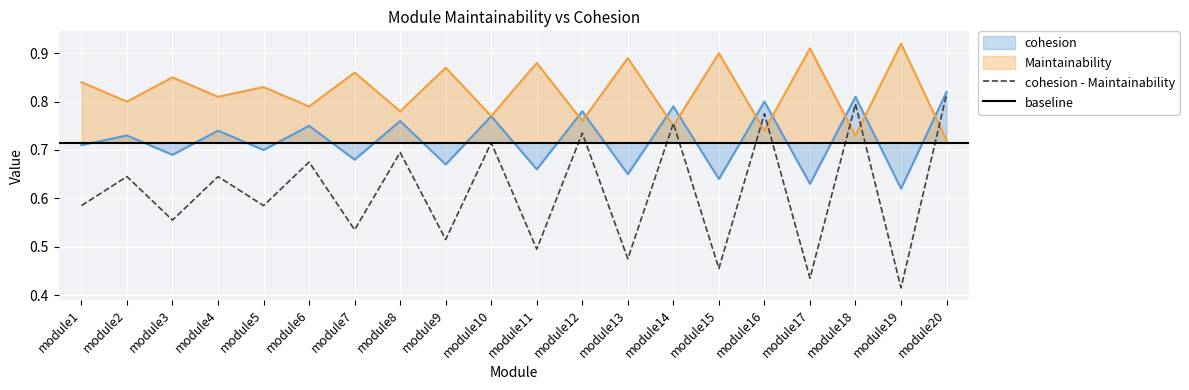

Which series has the largest total across all categories?

Maintainability_norm